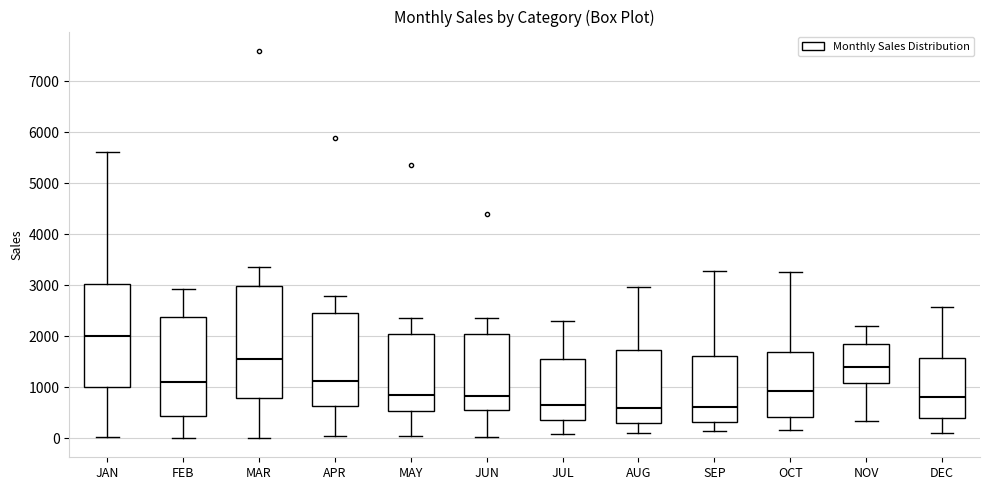

Which box is the tallest, from its lower edge to its upper edge?

MAR